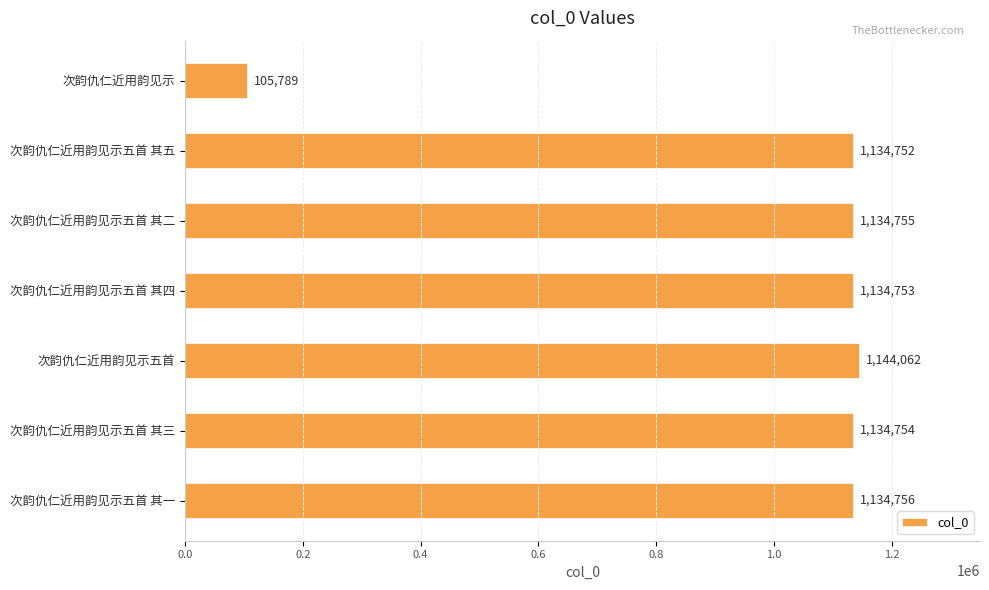

Is it true that the value at 次韵仇仁近用韵见示 is 105789?

True